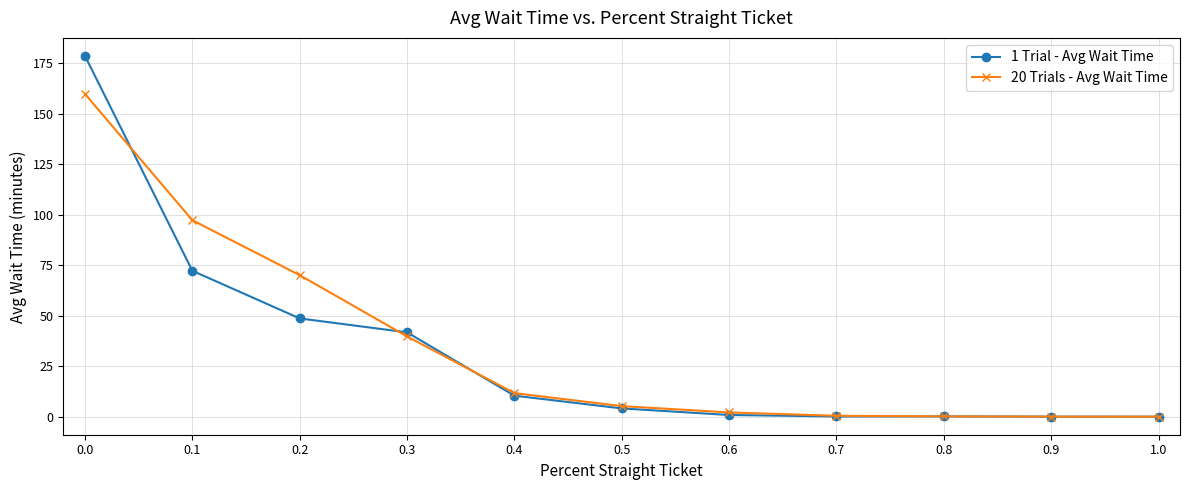

What are all the series names shown in the legend?

1 Trial - Avg Wait Time, 20 Trials - Avg Wait Time